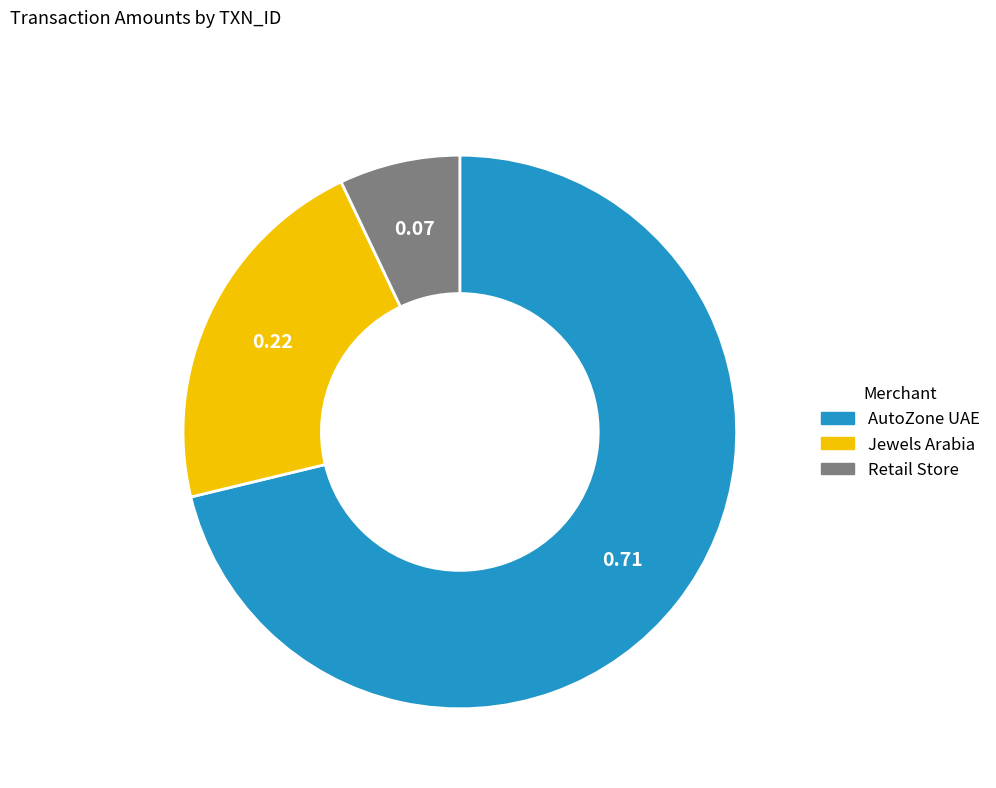

Does any single category account for the majority?

Yes